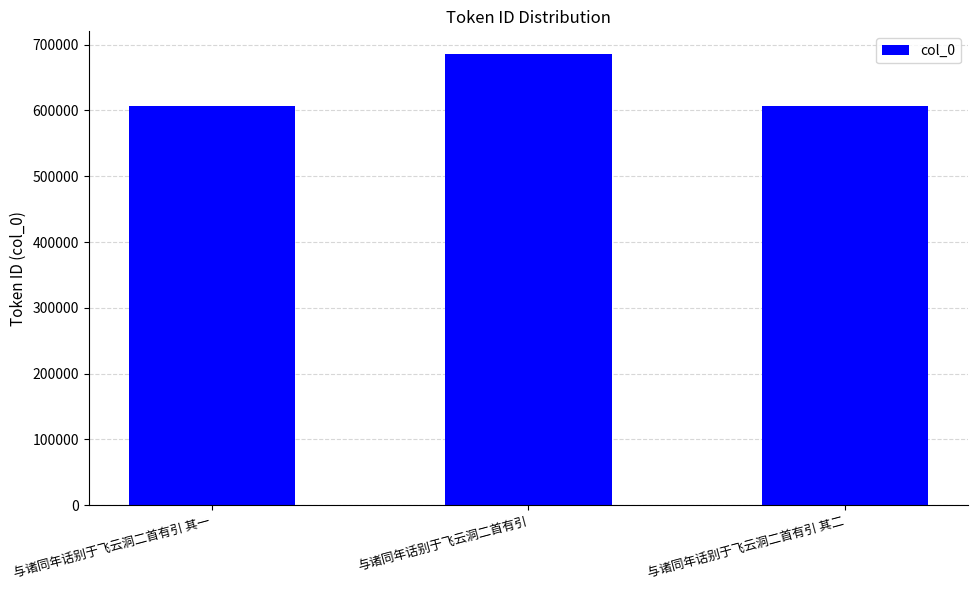

What is the label of the 3rd bar from the left?

与诸同年话别于飞云洞二首有引 其二